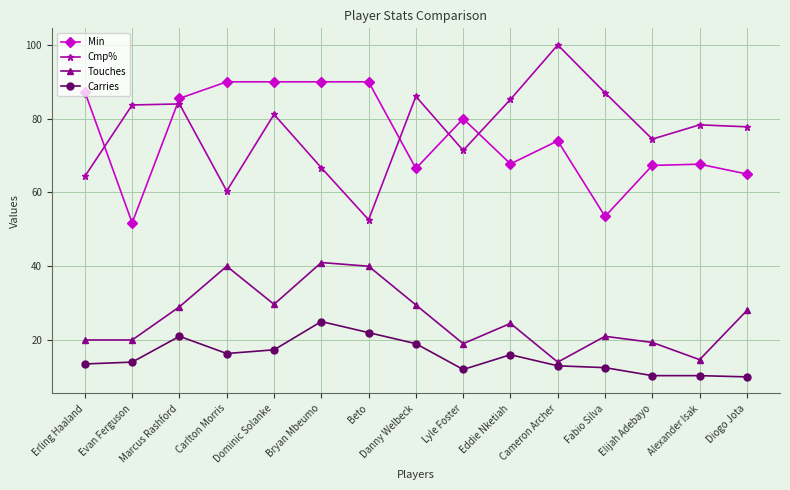

What is the sum of the Min values at Elijah Adebayo and Beto?

157.3